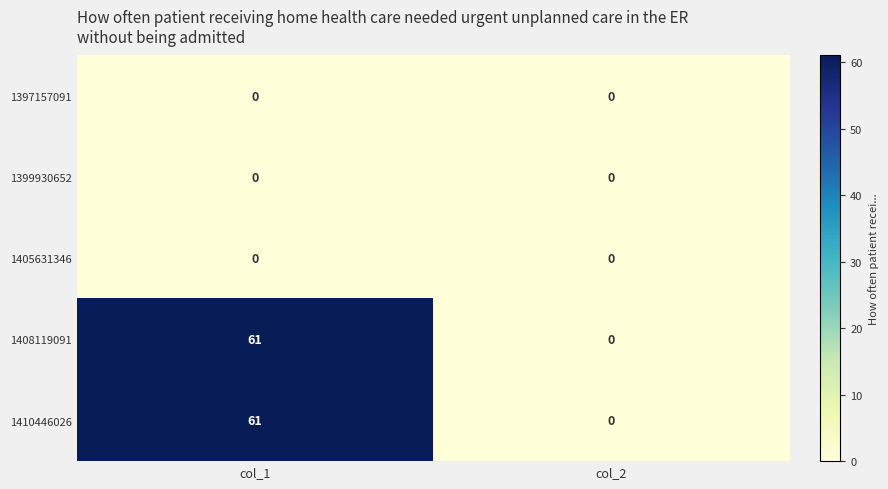

What is the difference between the highest and lowest values at col_1?

61